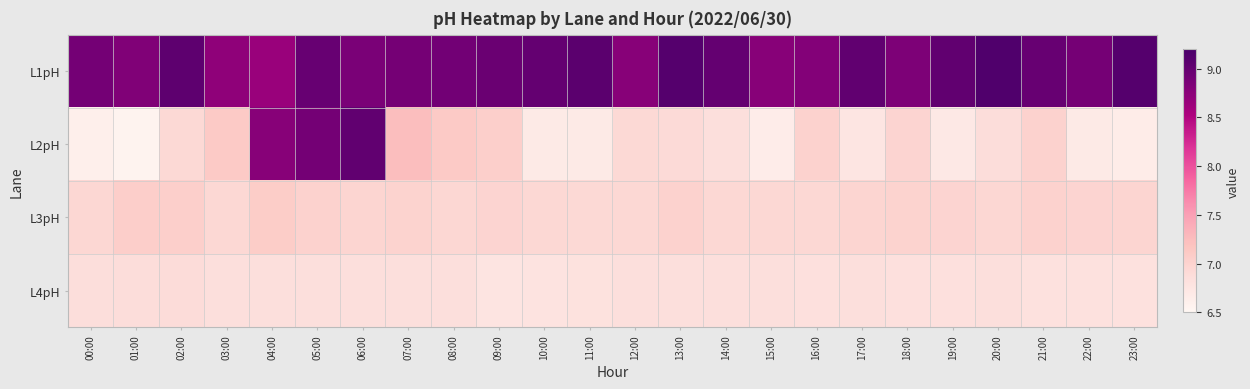

What is the total value across all series at 18:00?

29.6